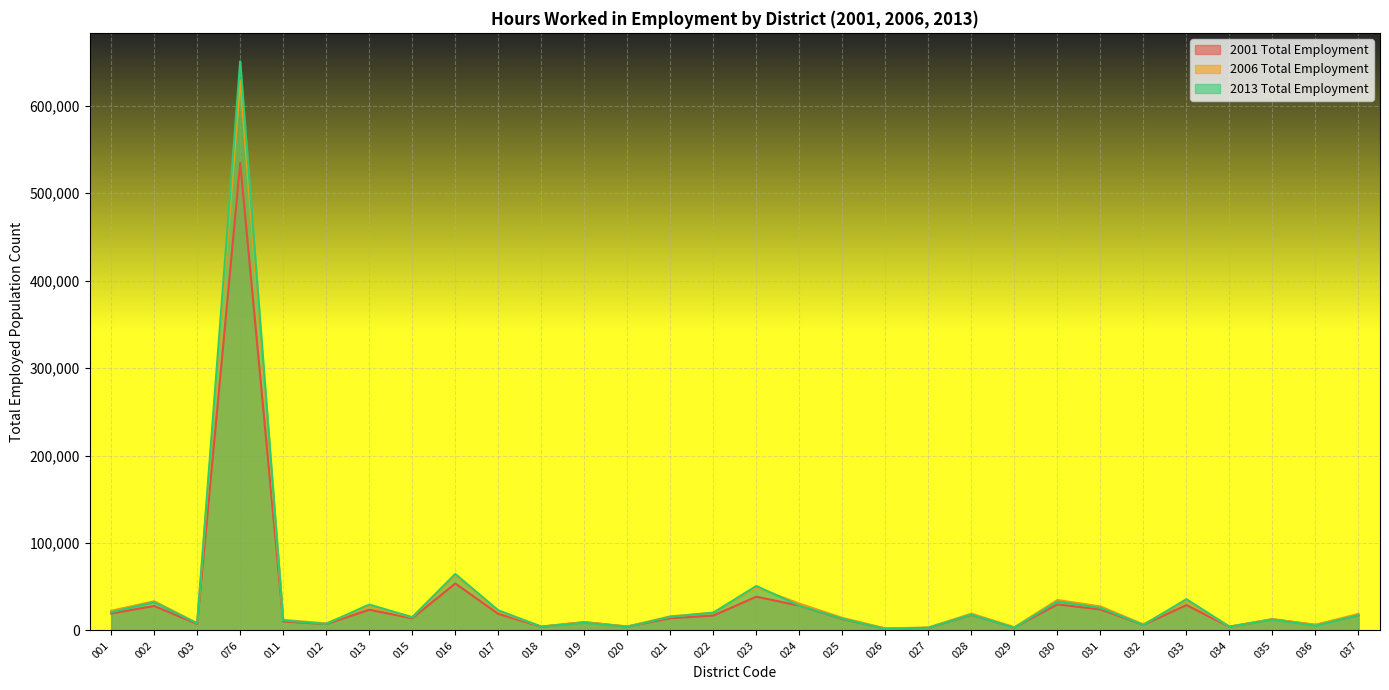

What is the total value across all series at 029?

10425